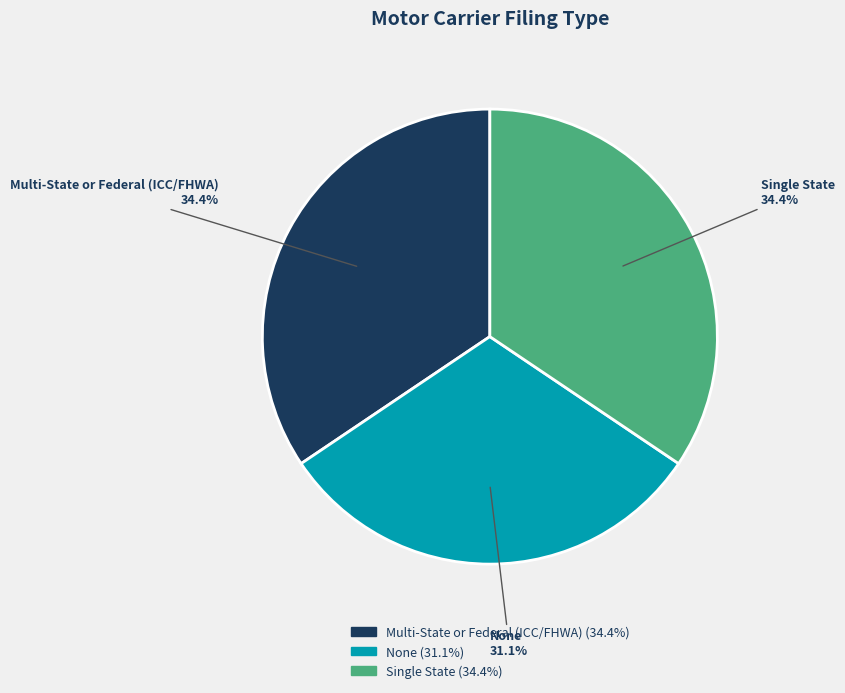

Between Multi-State or Federal (ICC/FHWA) and None, which is larger?

Multi-State or Federal (ICC/FHWA)